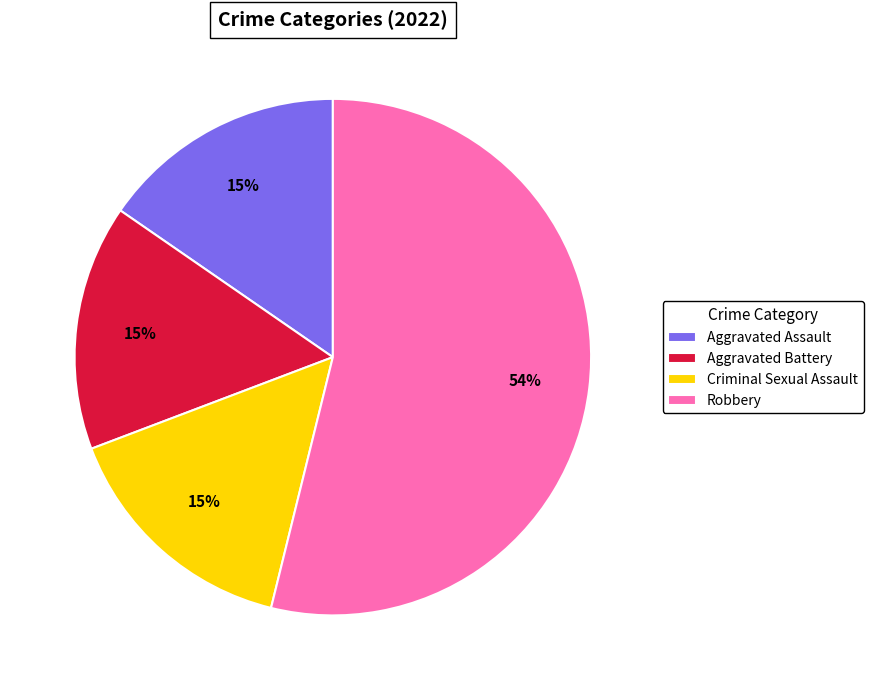

To the nearest percent, what portion does Criminal Sexual Assault represent?

15%